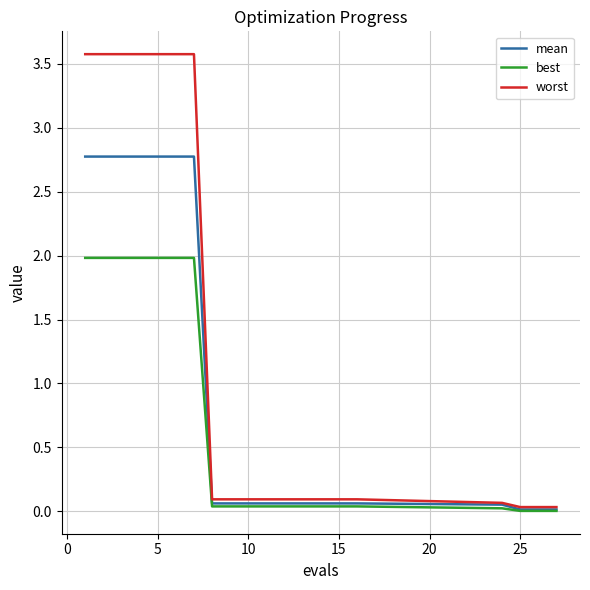

Which series has the largest total across all categories?

worst